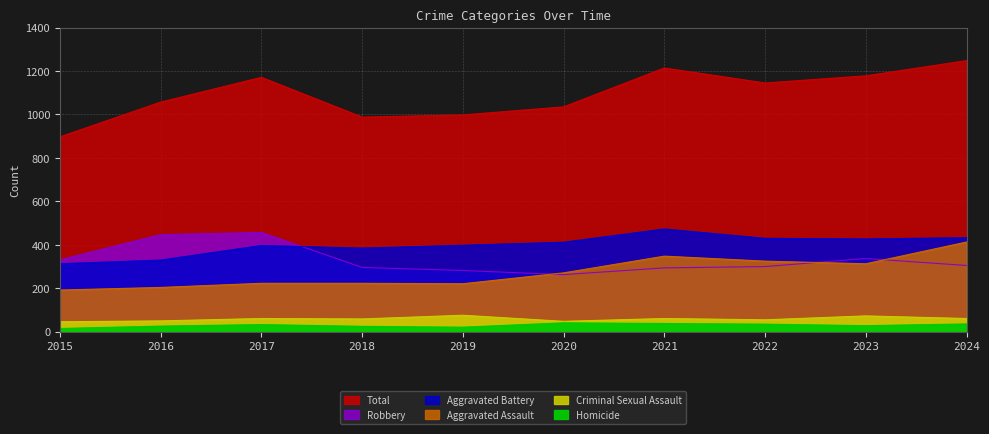

At which category is the sum across all series the highest?

2024